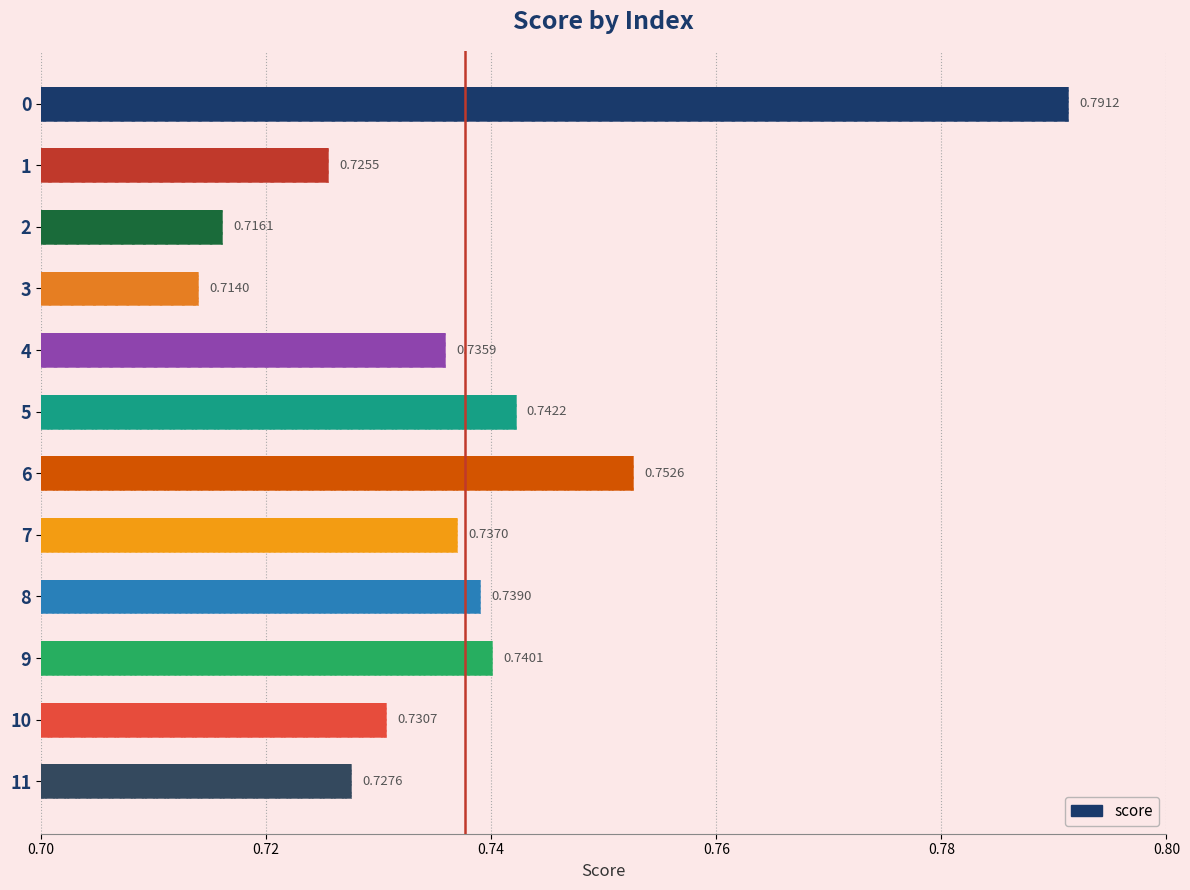

What is the label of the 10th bar from the left?

9